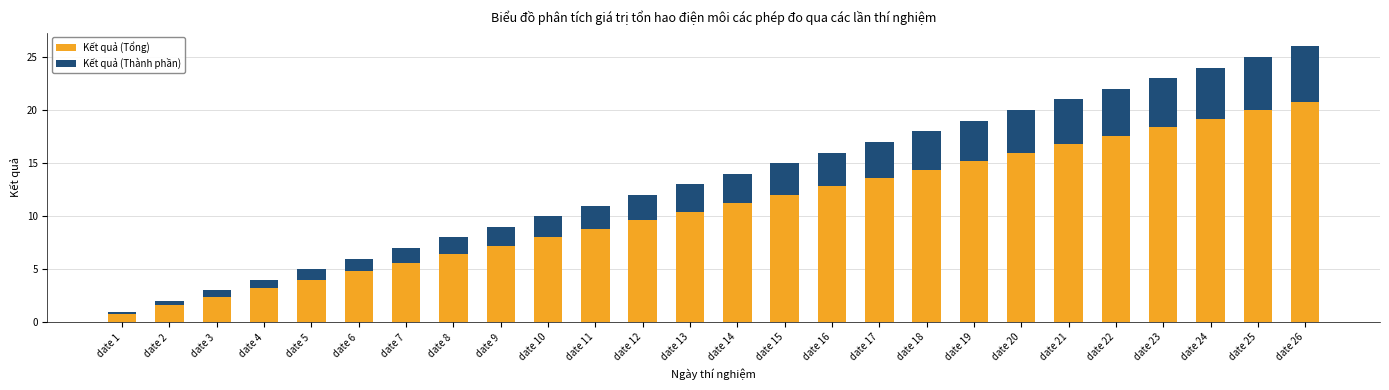

Rank the categories by Kết quả (Tổng) value from lowest to highest.

date 1, date 2, date 3, date 4, date 5, date 6, date 7, date 8, date 9, date 10, date 11, date 12, date 13, date 14, date 15, date 16, date 17, date 18, date 19, date 20, date 21, date 22, date 23, date 24, date 25, date 26